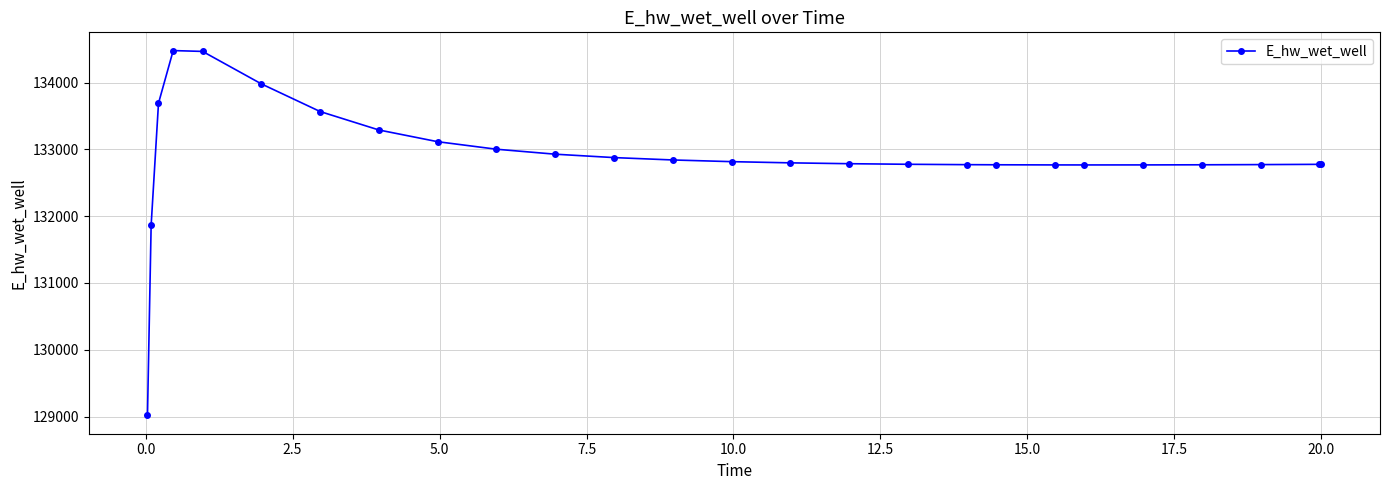

How many data points are above 132799?

13